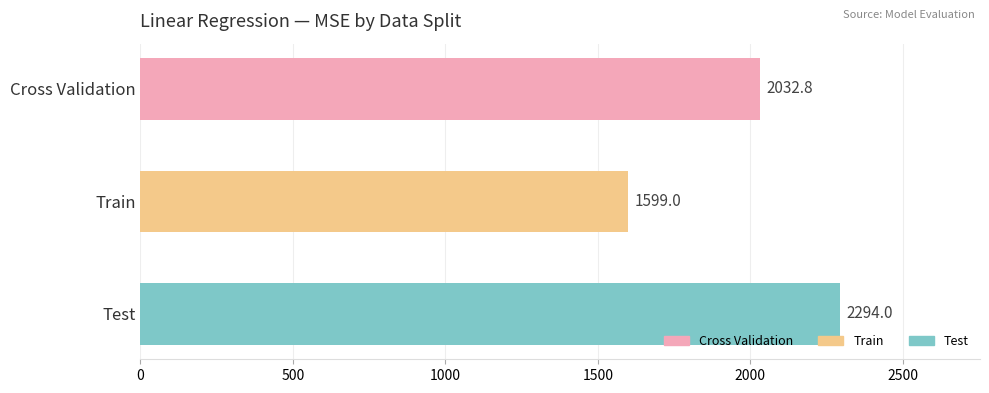

What is the average value?

1975.3